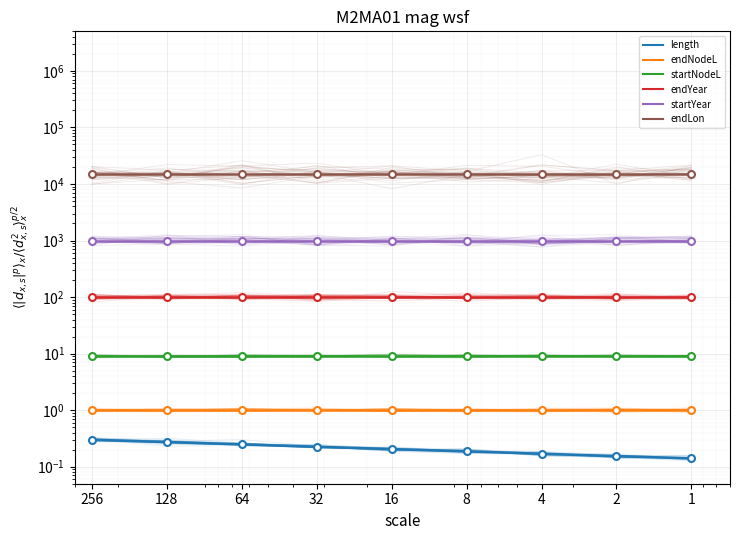

True or false: startYear and length intersect in this chart.

False